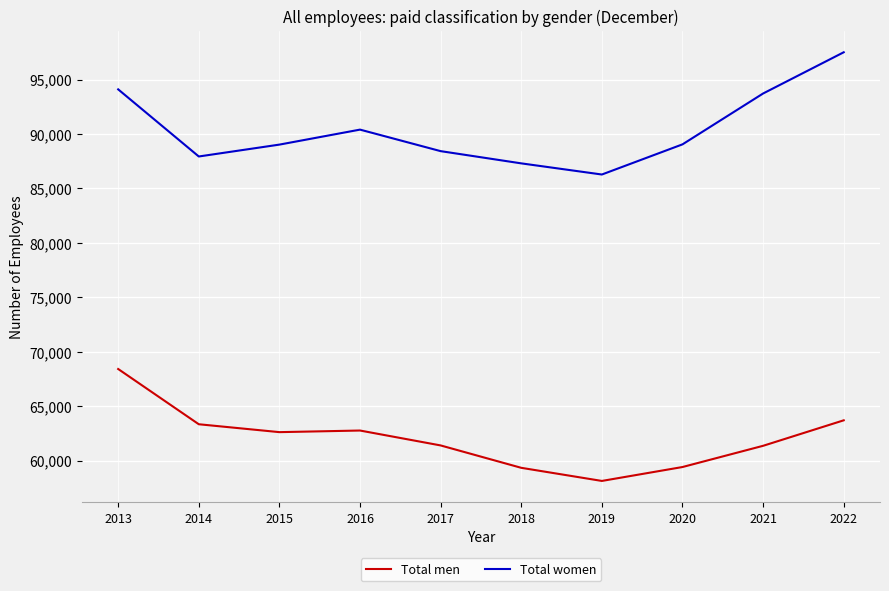

What is the maximum value shown in the chart?

97502